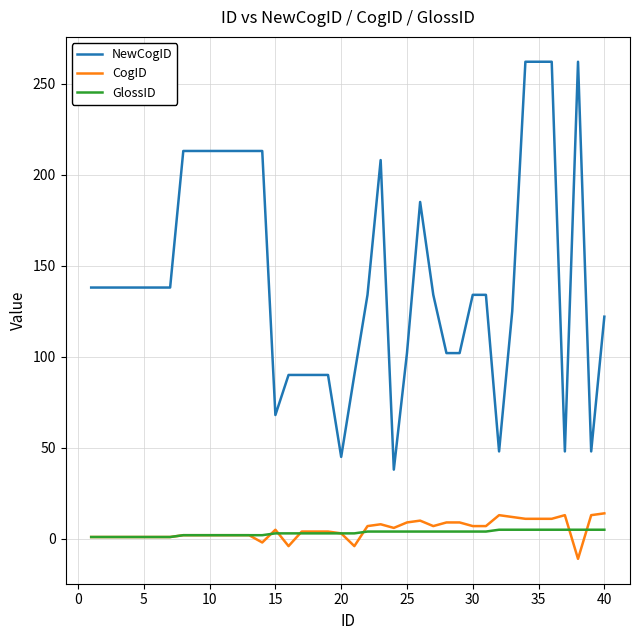

What is the maximum value shown in the chart?

262